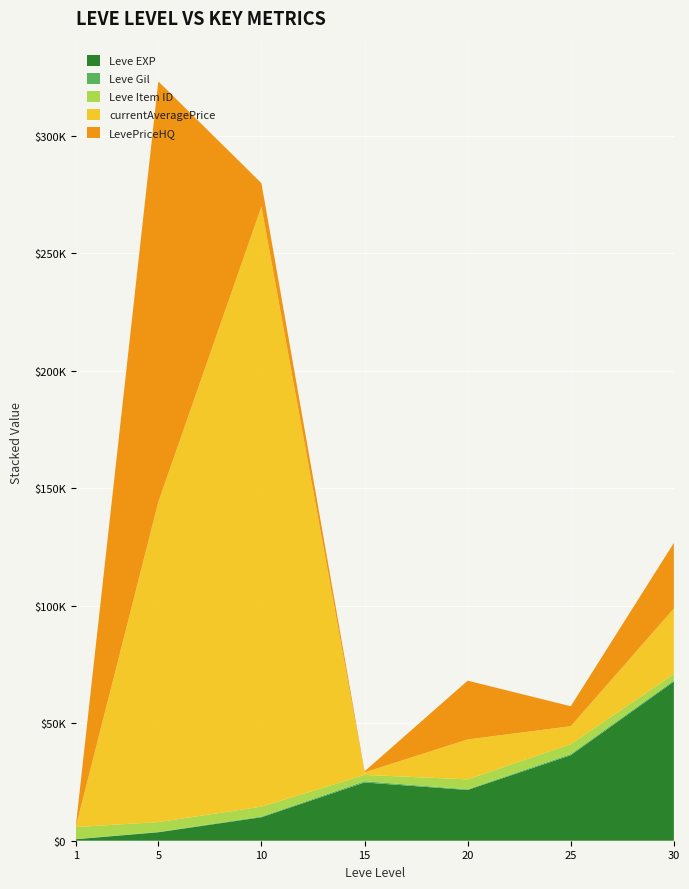

Reading left to right, list all the values displayed in this chart.

Leve EXP: 1=630	5=3600	10=9990	15=24790	20=21600	25=36390	30=67730
Leve Gil: 1=113	5=139	10=293	15=529	20=290	25=485	30=463
Leve Item ID: 1=5062	5=4197	10=4198	15=2685	20=4209	25=4222	30=2737
currentAveragePrice: 1=180	5=136206	10=255325	15=1069	20=17001	25=7629	30=27898
LevePriceHQ: 1=357	5=178941	10=9975	15=449	20=25000	25=8500	30=27898